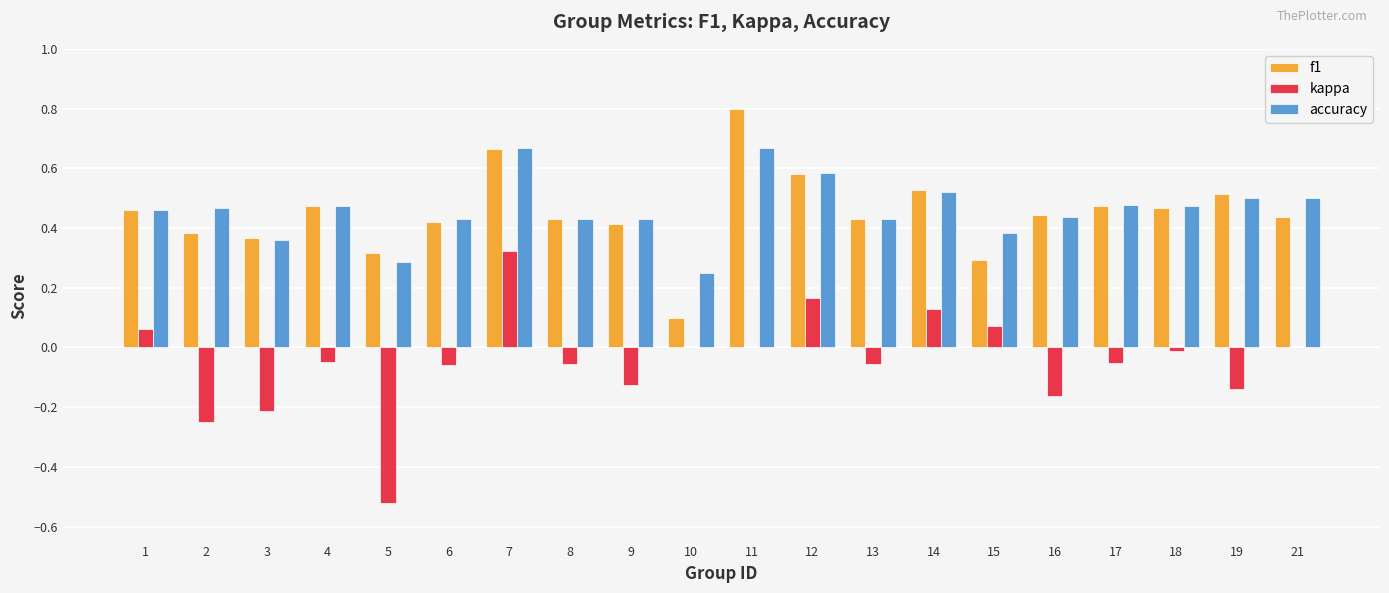

Which series has the largest range (max minus min)?

kappa